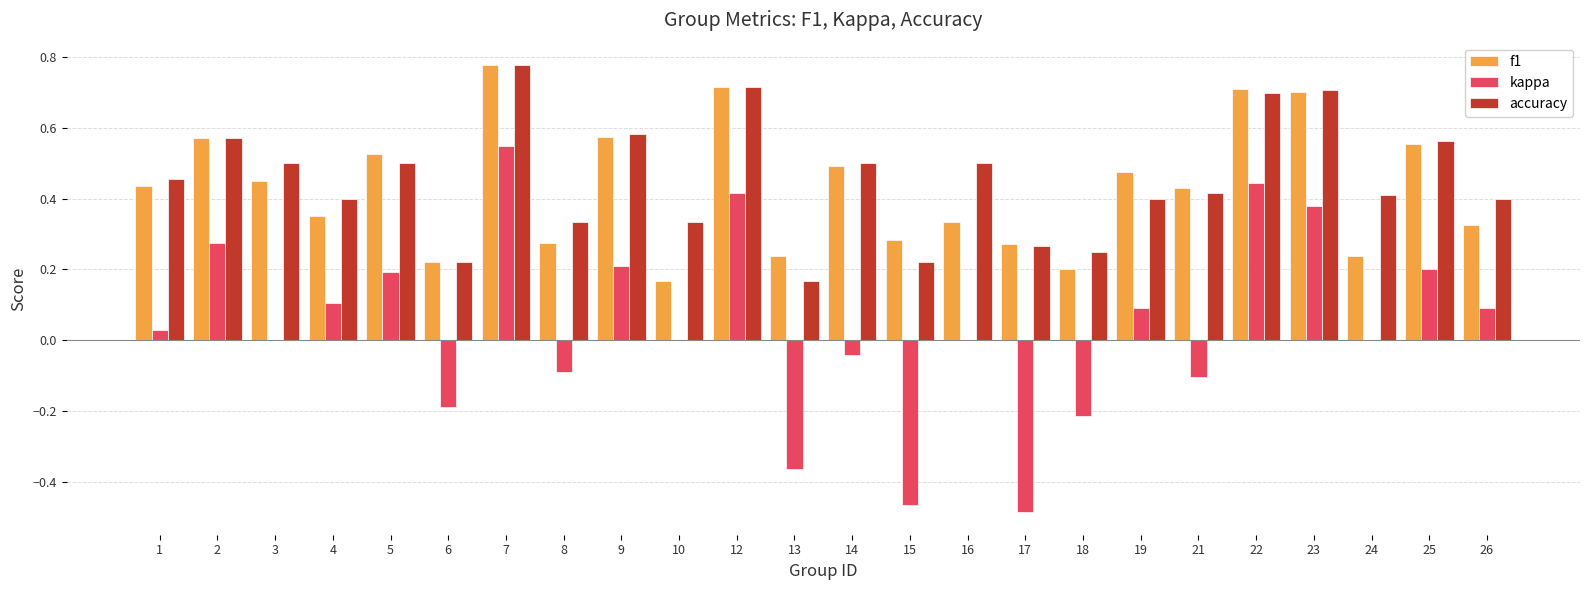

At which category is the sum across all series the highest?

7